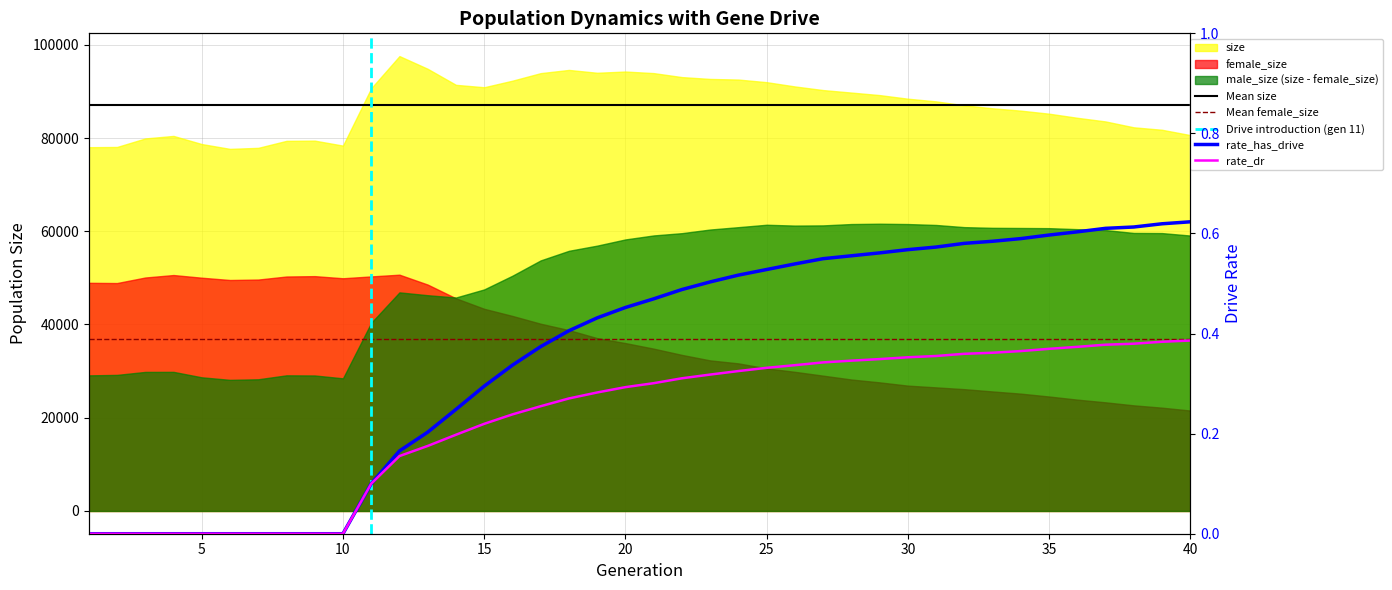

What value does the rate_dr series have at 22?

0.3